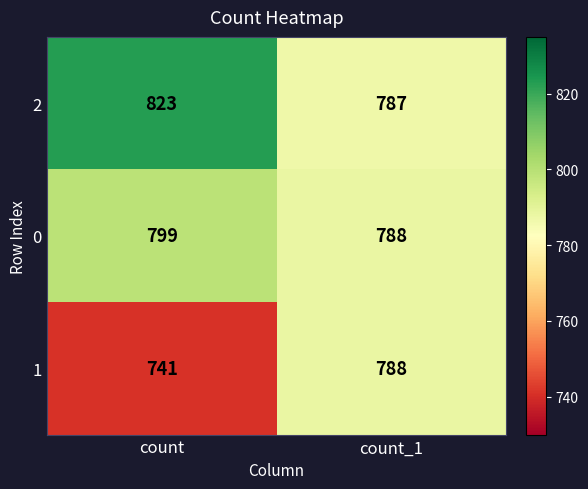

Where is 1 nearest to the value 764?

count